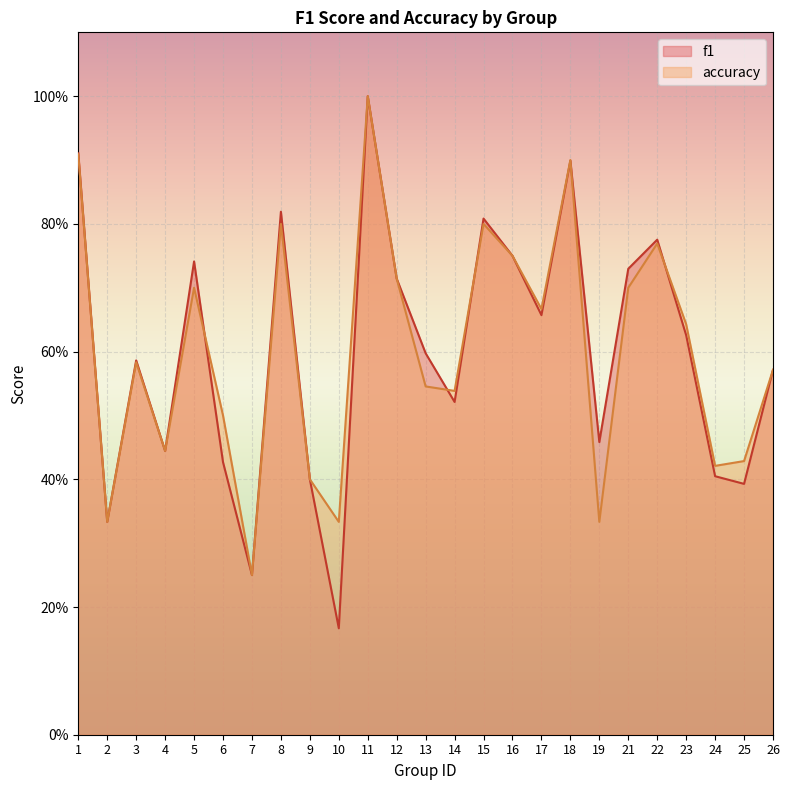

What is the value of the accuracy point at the 16th from the left?

0.8